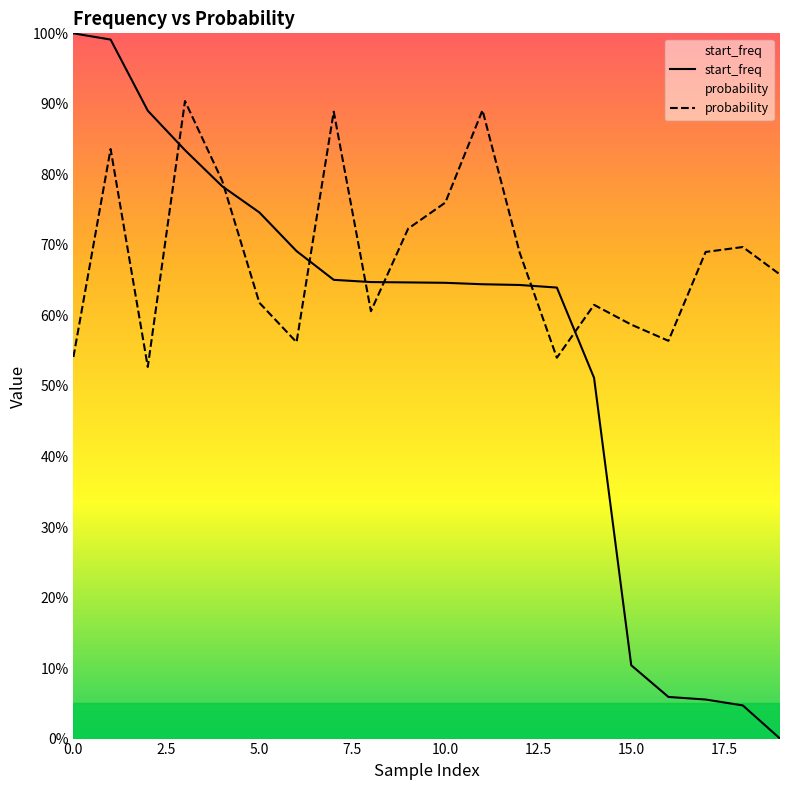

What position from the left is 9?

10